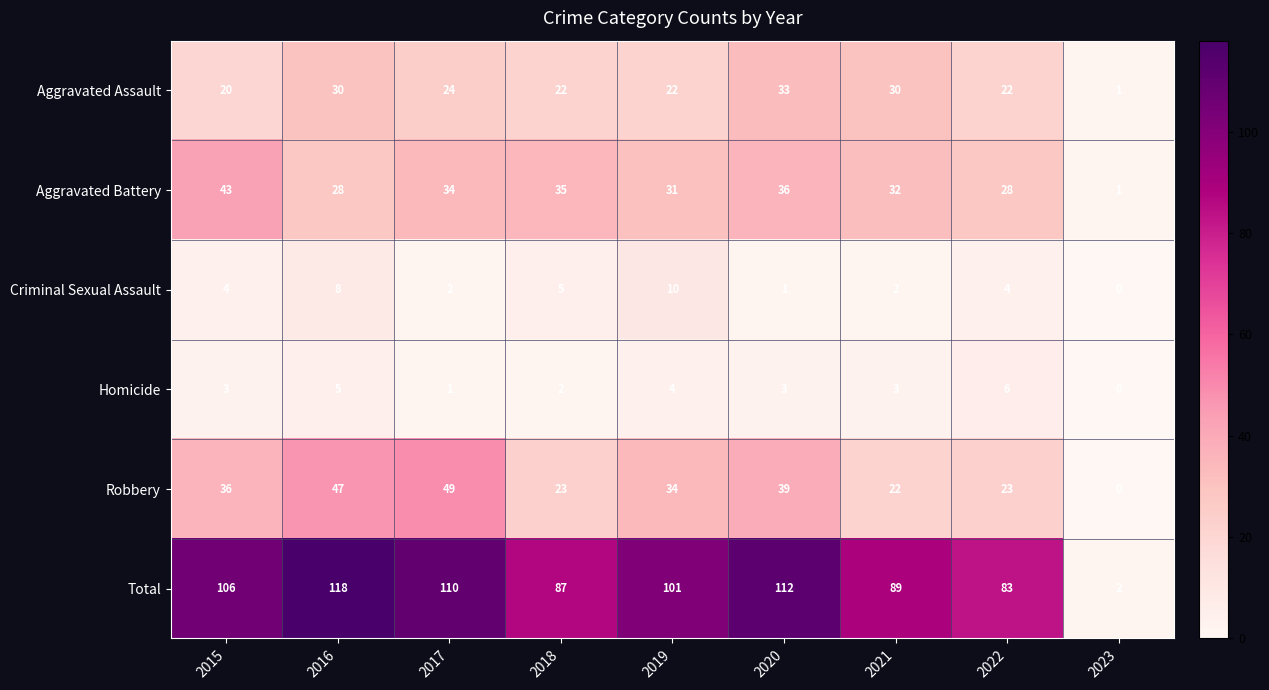

How many Homicide values are between 2 and 4?

5